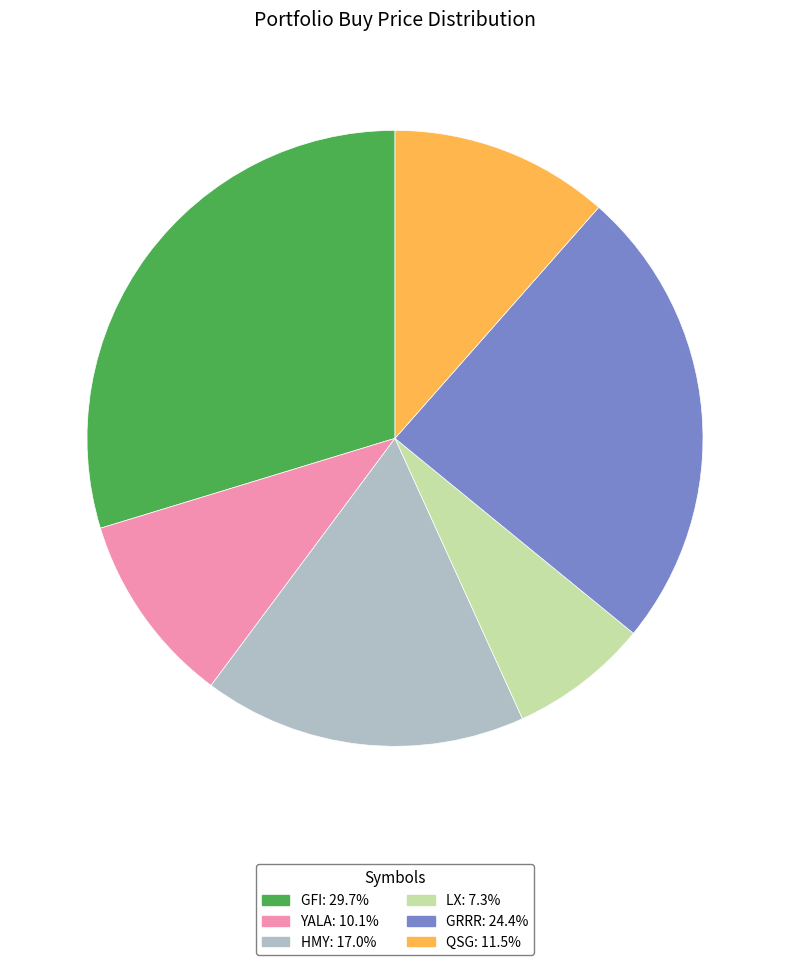

How many slices are in this pie chart?

6